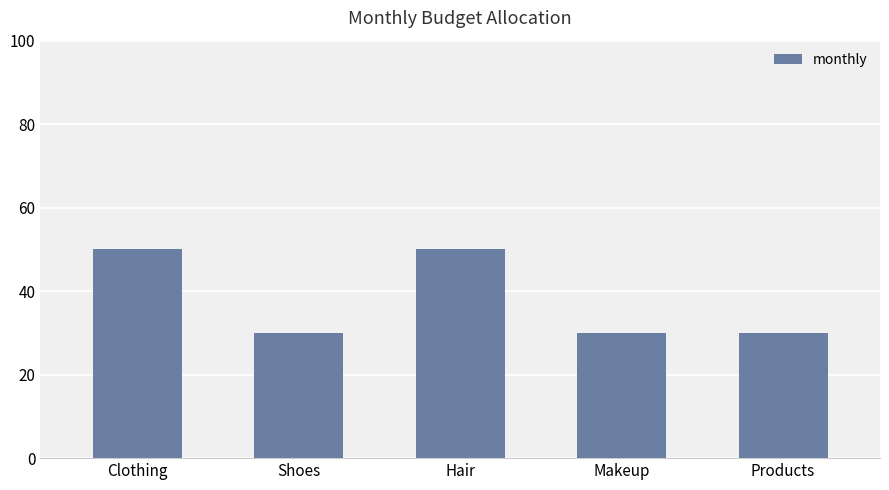

How many series are shown in this chart?

1